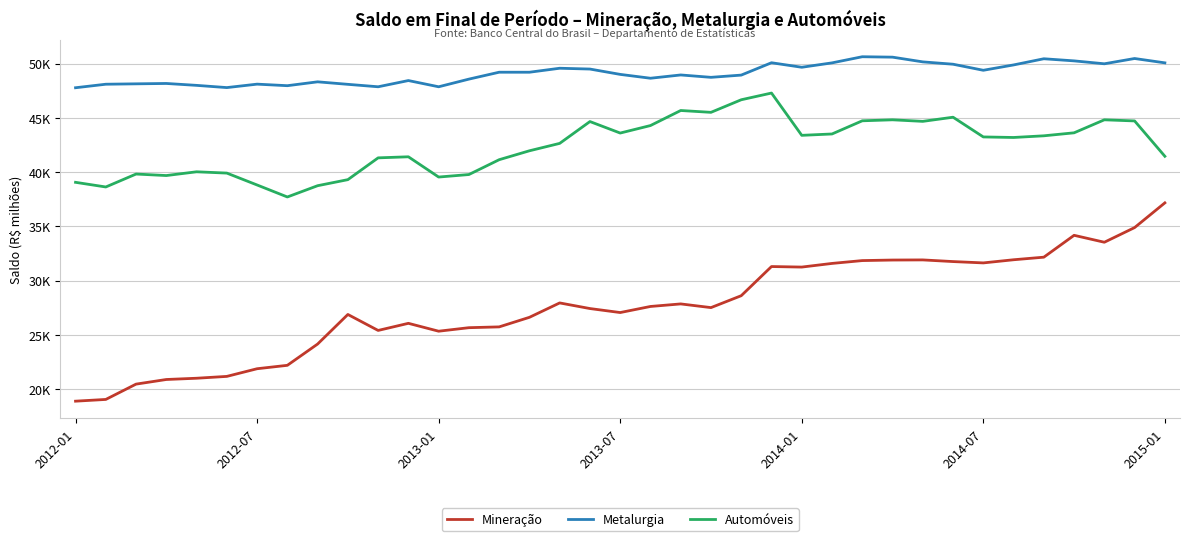

What are all the series names shown in the legend?

Mineração, Metalurgia, Automóveis